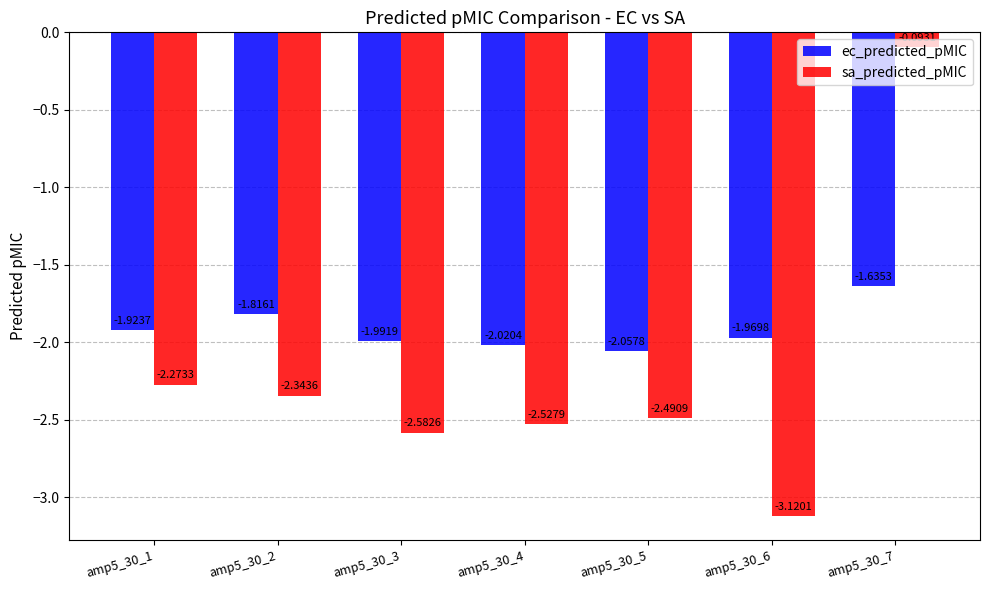

Is it true that ec_predicted_pMIC equals -0.4 at amp5_30_3?

False